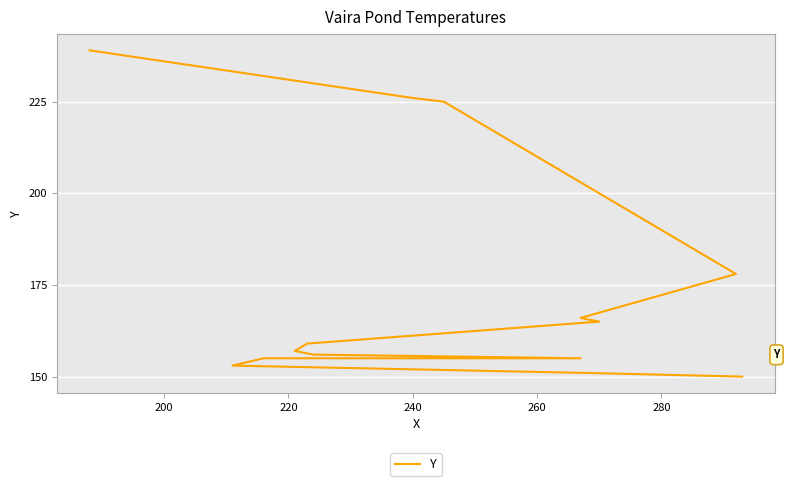

What is the sum of all values?

2435